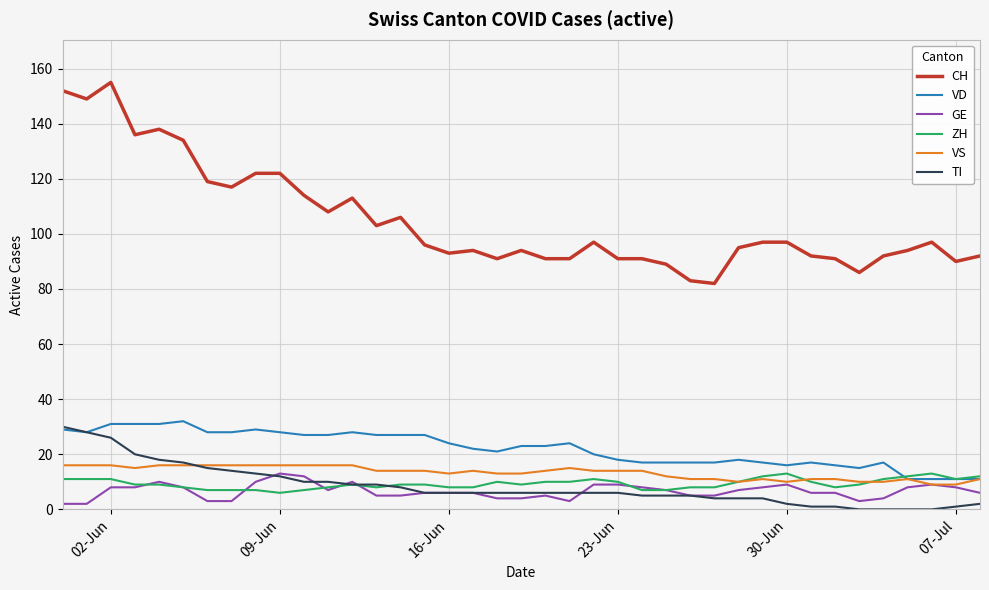

What is the maximum value shown in the chart?

155